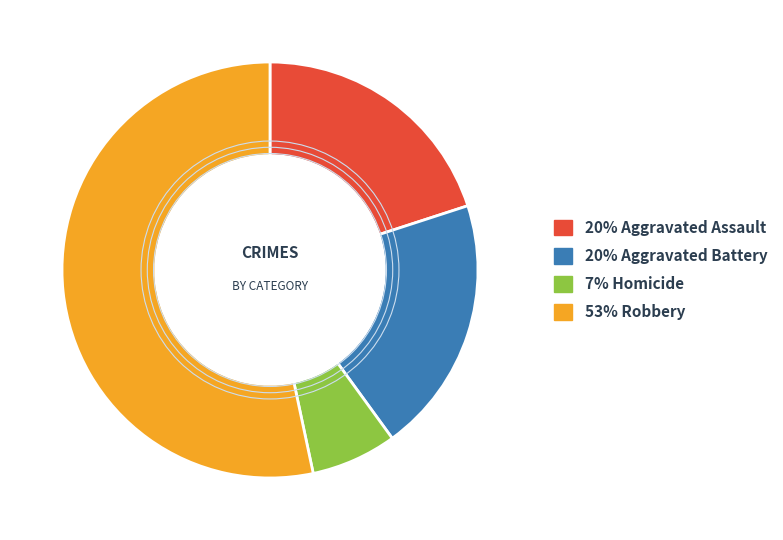

How many segments does this pie chart have?

4